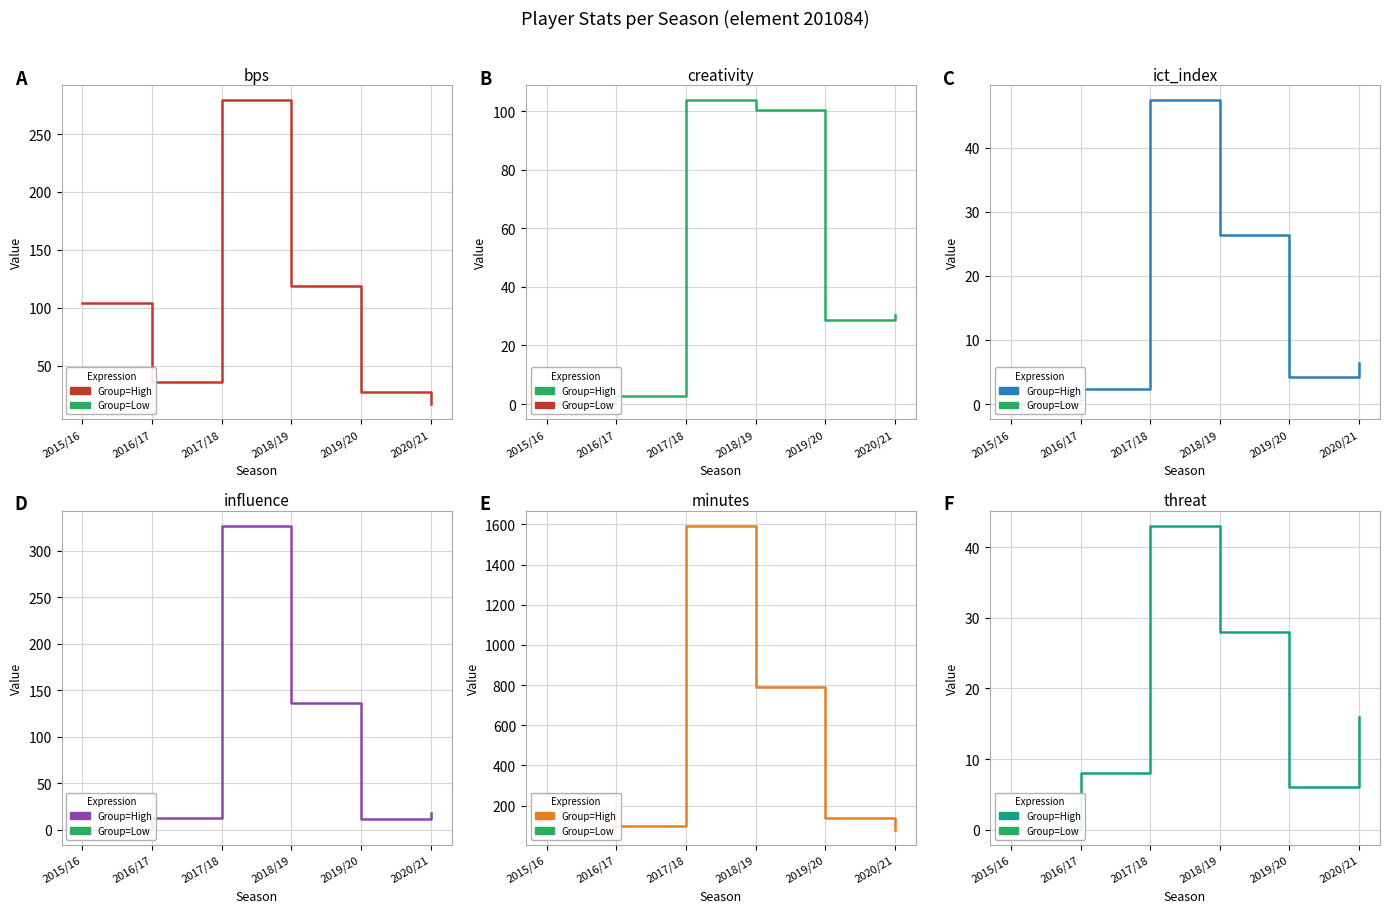

What value does the minutes series have at 2016/17?

97.0